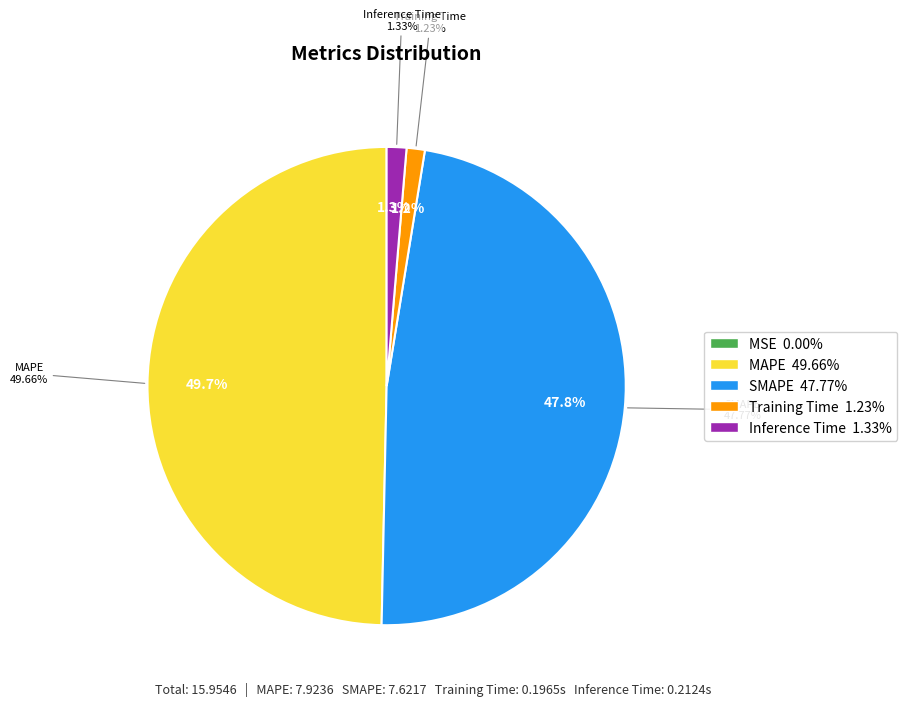

Does any single category account for the majority?

No